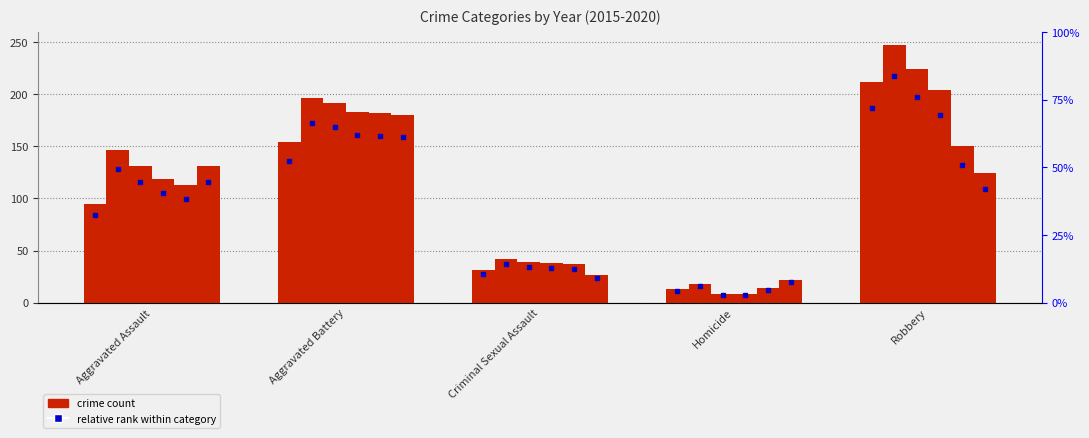

The value of 2019 at Aggravated Battery is 182. True or false?

True